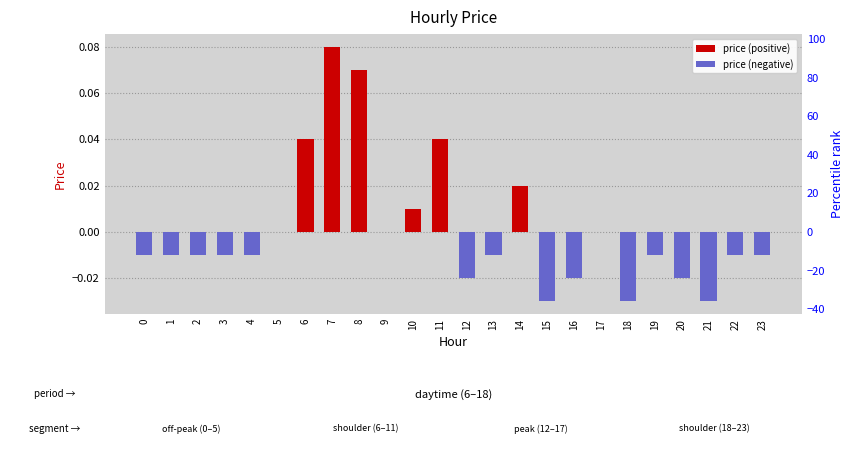

How many bars are there in total?

24